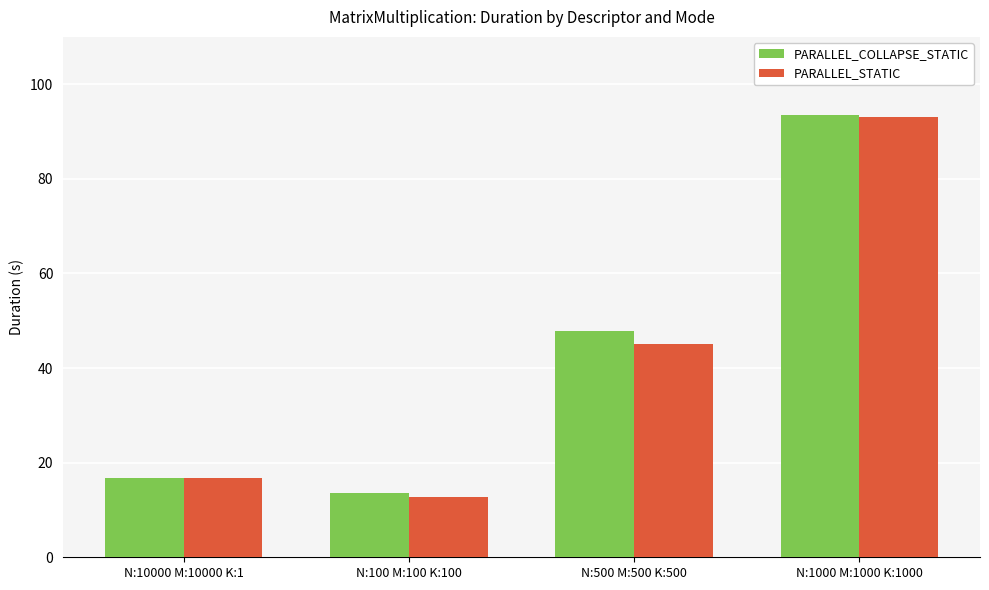

What is the difference between the PARALLEL_COLLAPSE_STATIC values at N:100 M:100 K:100 and N:500 M:500 K:500?

34.2